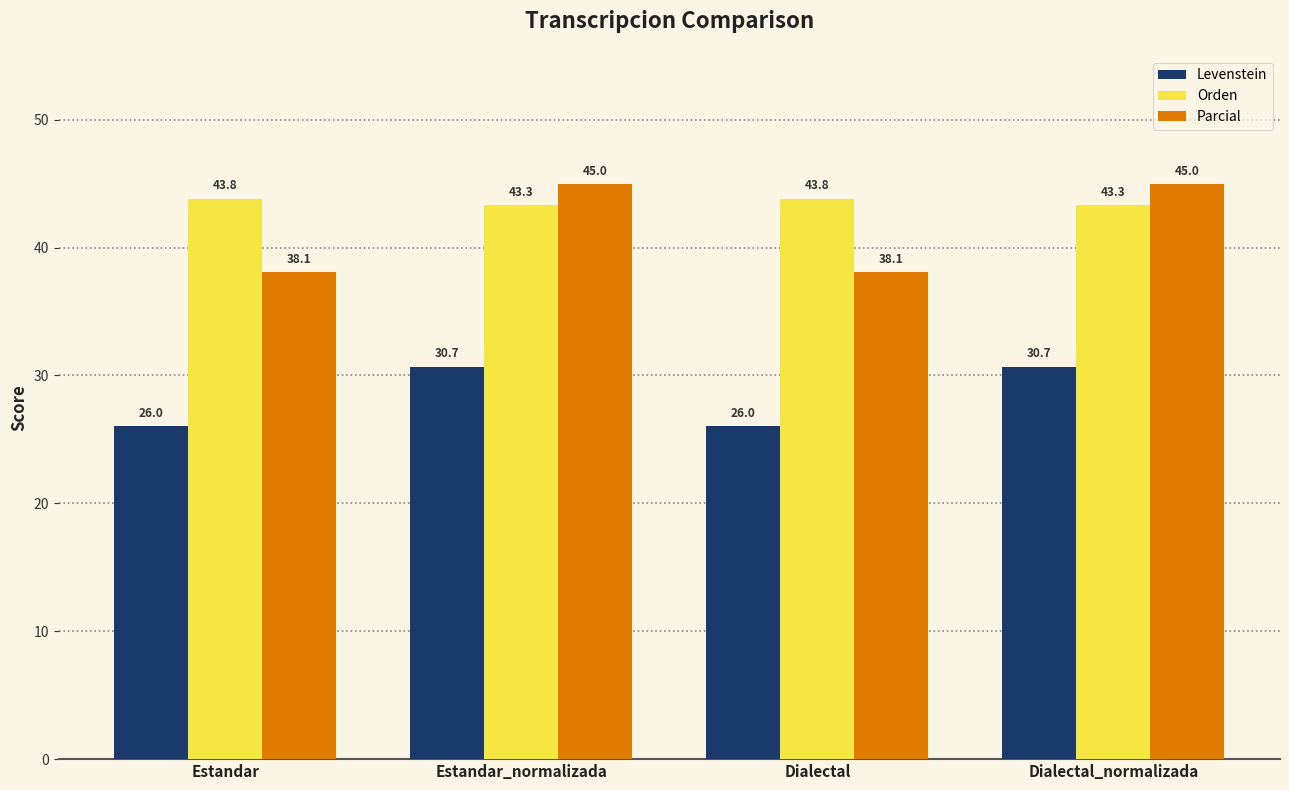

At which label does Parcial first exceed 44?

Estandar_normalizada